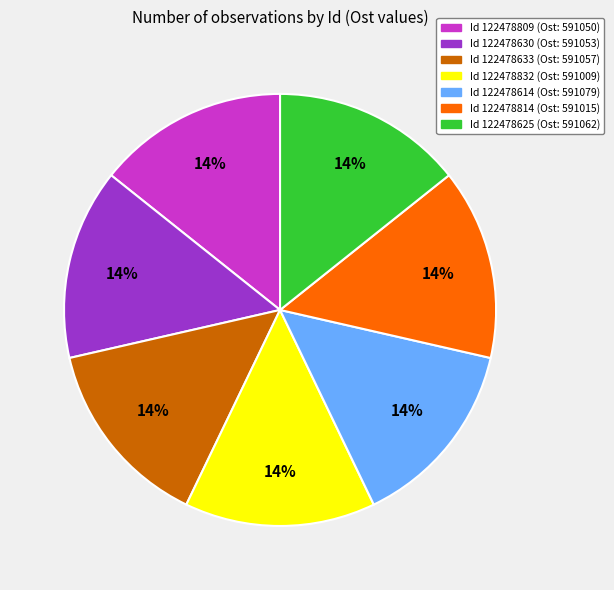

To the nearest percent, what is the average slice percentage?

14%